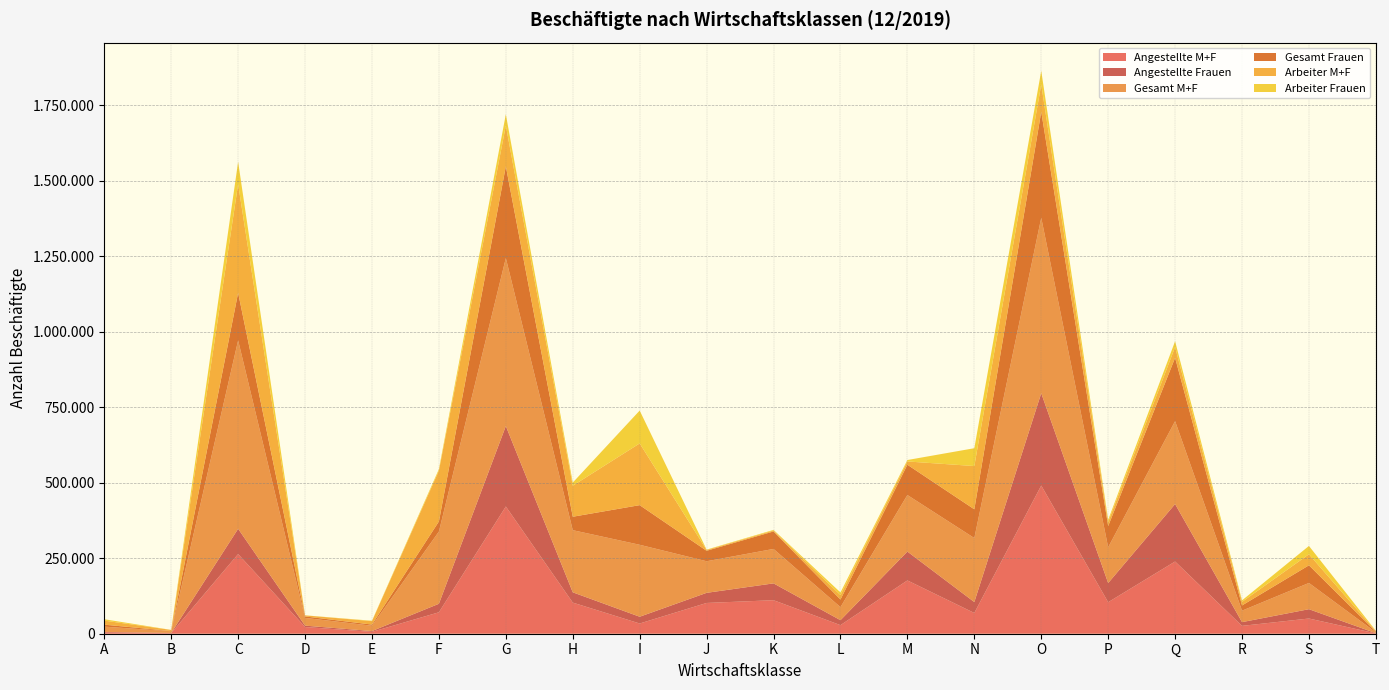

Reading left to right, transcribe all the data shown in this chart.

Angestellte M+F: A=4002	B=1947	C=263900	D=22212	E=6179	F=70989	G=421456	H=103104	I=33861	J=101895	K=111041	L=28436	M=176532	N=68752	O=490891	P=104387	Q=239189	R=26037	S=50379	T=992
Angestellte Frauen: A=2002	B=648	C=83635	D=4561	E=2632	F=28199	G=266361	H=34049	I=22407	J=33526	K=55729	L=16436	M=95530	N=36144	O=305711	P=63479	Q=190312	R=12373	S=30874	T=742
Gesamt M+F: A=17396	B=5585	C=624064	D=25697	E=17581	F=239235	G=556494	H=205826	I=238318	J=104621	K=114075	L=43158	M=187371	N=211997	O=581111	P=118372	Q=274689	R=37940	S=86915	T=2724
Gesamt Frauen: A=6612	B=753	C=157516	D=4805	E=3921	F=33401	G=303780	H=44503	I=131275	J=34701	K=57890	L=25228	M=100309	N=95228	O=351203	P=70327	Q=209699	R=17320	S=58460	T=2218
Arbeiter M+F: A=13394	B=3638	C=360164	D=3485	E=11402	F=168246	G=135038	H=102722	I=204457	J=2726	K=3034	L=14722	M=10839	N=143245	O=90220	P=13985	Q=35500	R=11903	S=36536	T=1732
Arbeiter Frauen: A=4610	B=105	C=73881	D=244	E=1289	F=5202	G=37419	H=10454	I=108868	J=1175	K=2161	L=8792	M=4779	N=59084	O=45492	P=6848	Q=19387	R=4947	S=27586	T=1476